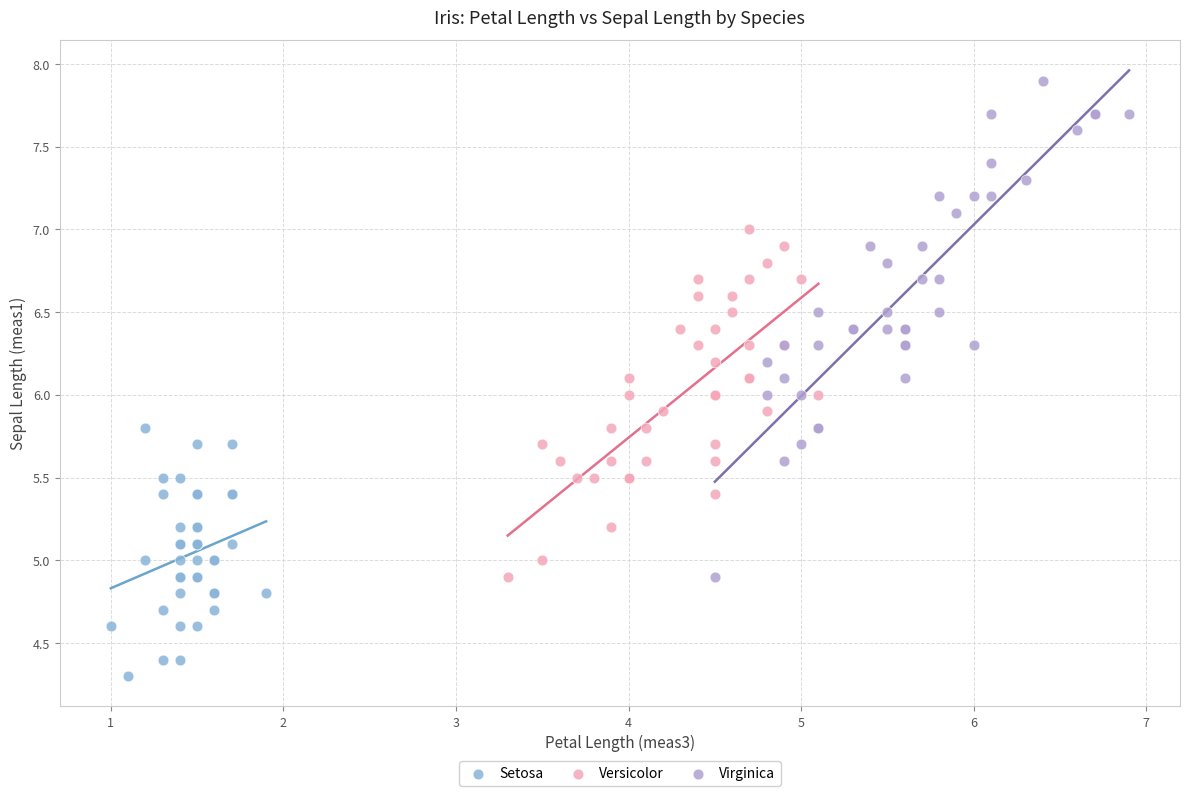

Which series contains the lowest Y value?

Setosa